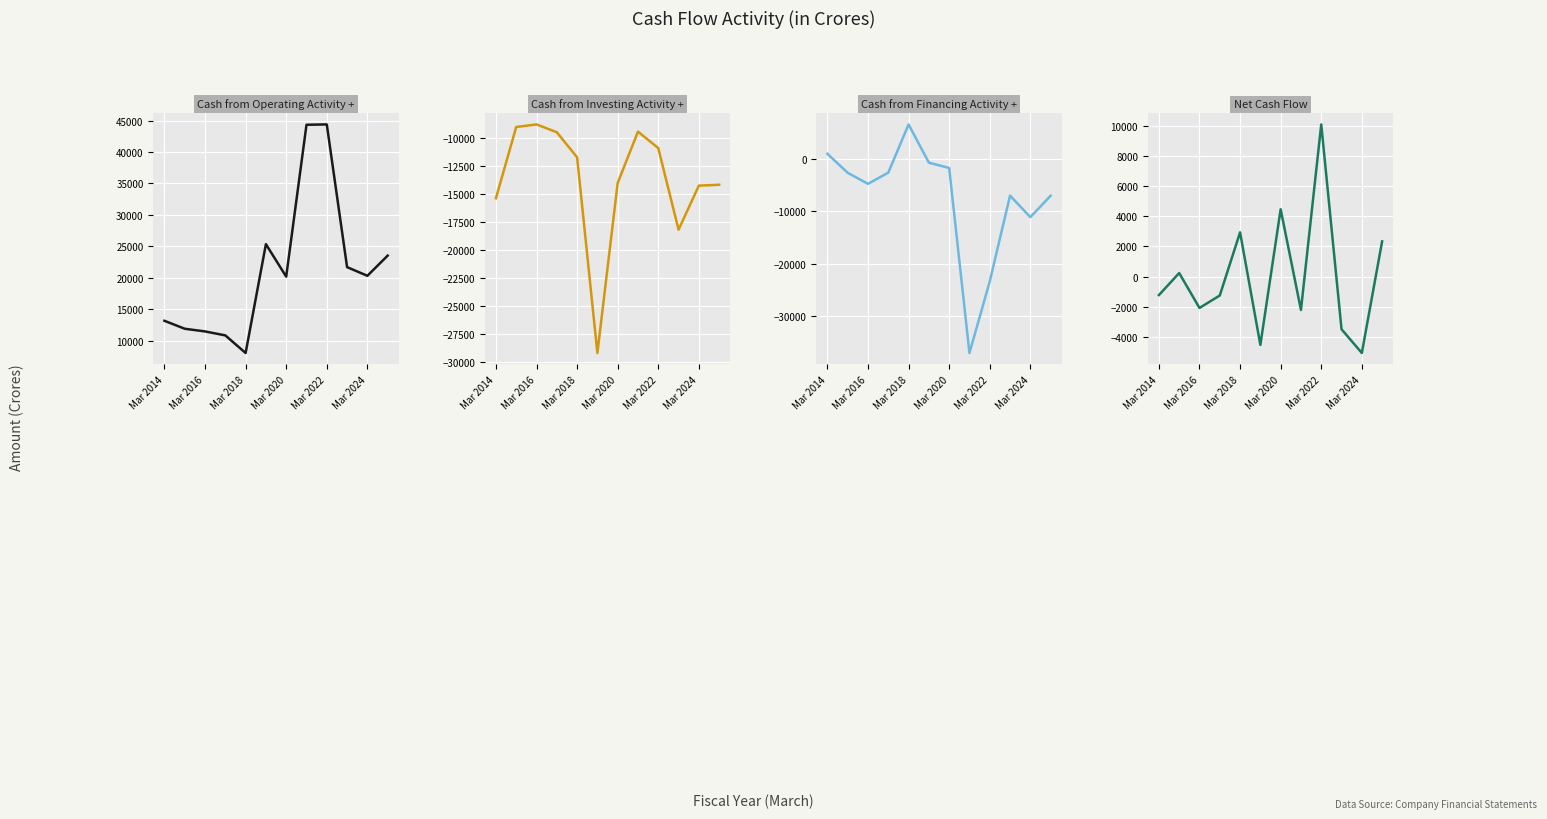

What is the difference between the maximum and minimum values in the Cash from Investing Activity + series?

20382